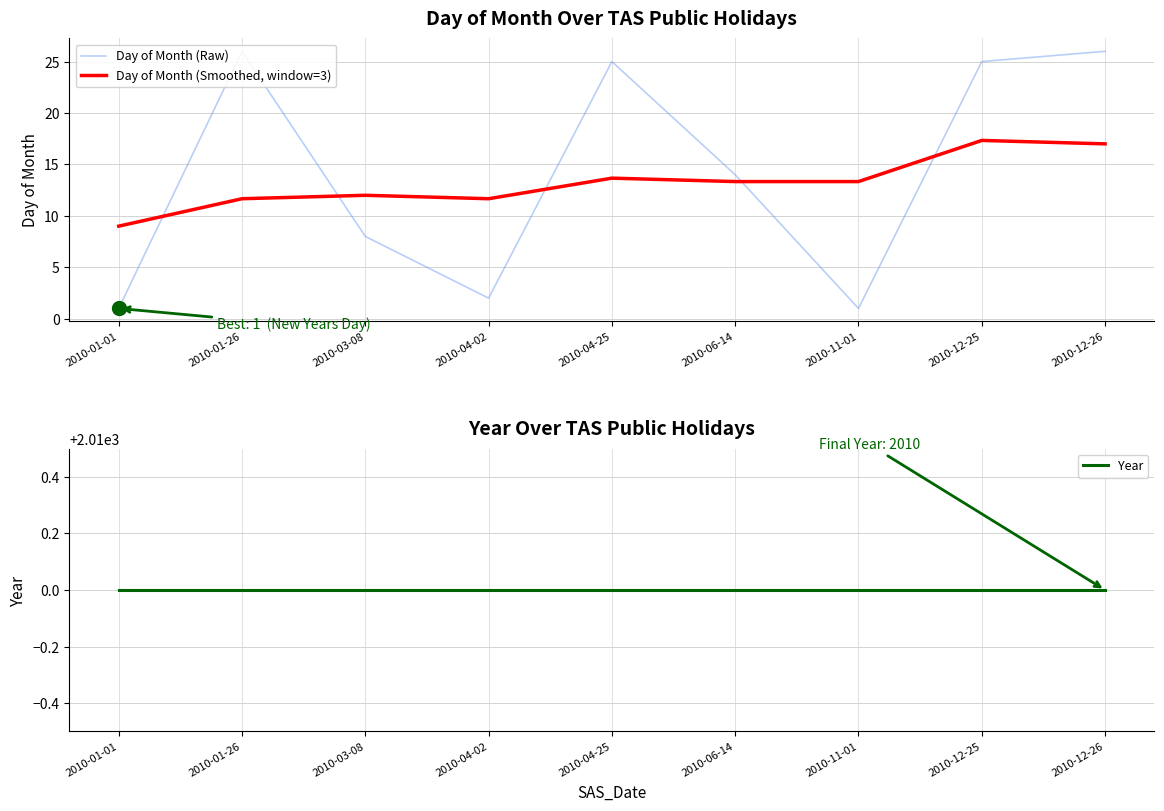

What are all the series names shown in the legend?

Day of Month (Raw), Day of Month (Smoothed, window=3), Year